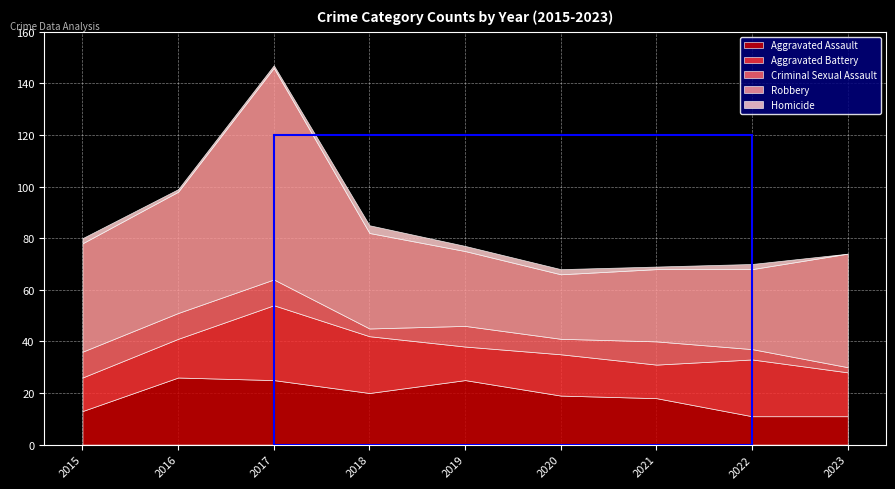

At which category does Robbery reach its first local peak?

2017